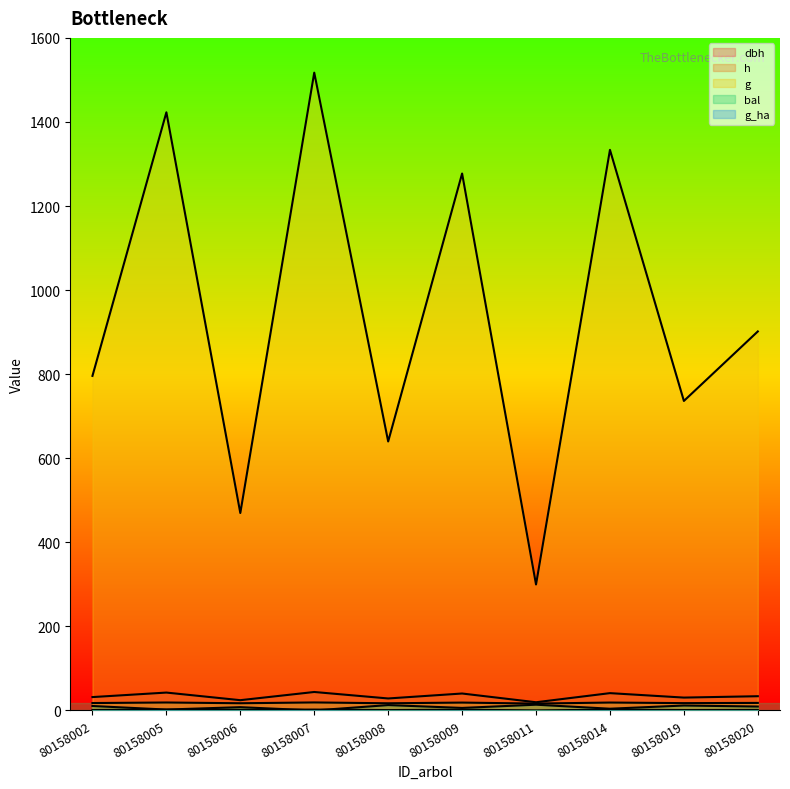

What is the sum of the g values at 80158002 and 80158007?

2313.2